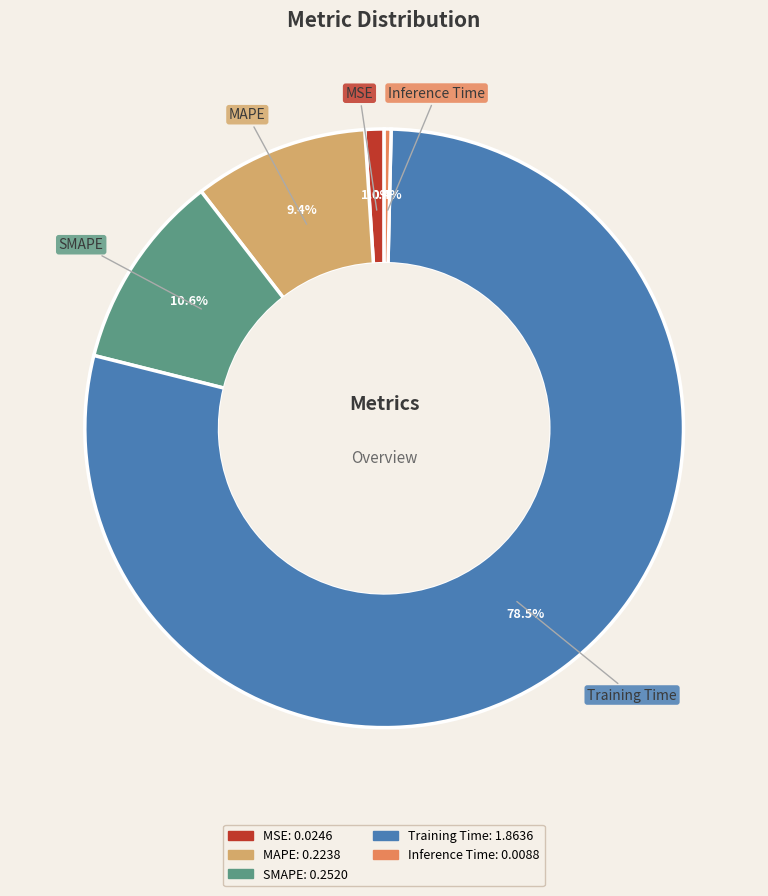

How many slices are in this pie chart?

5